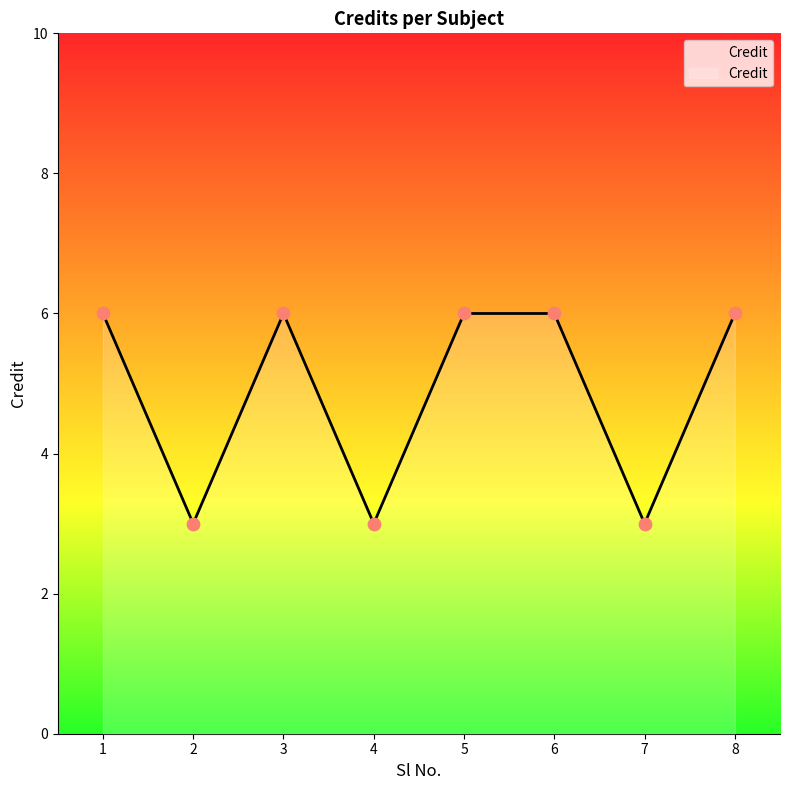

What is the change in value from 2 to 8?

+3